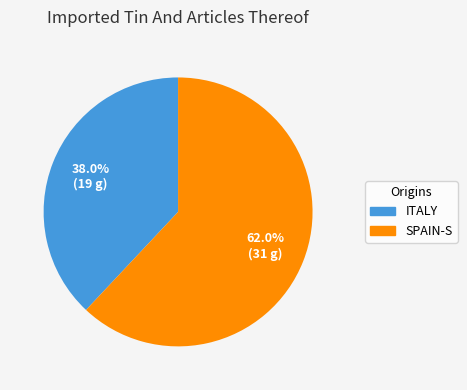

Is there a majority slice in this chart?

Yes